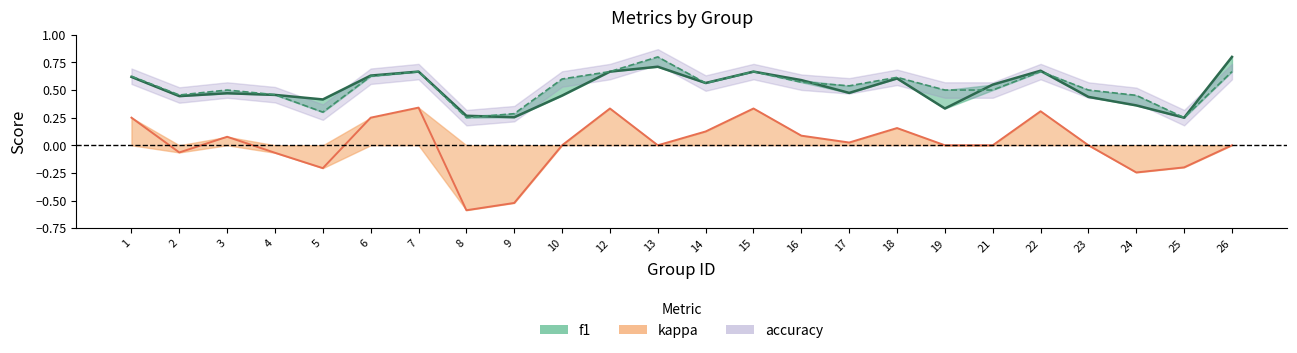

True or false: accuracy has more than 1 interior local peaks.

True